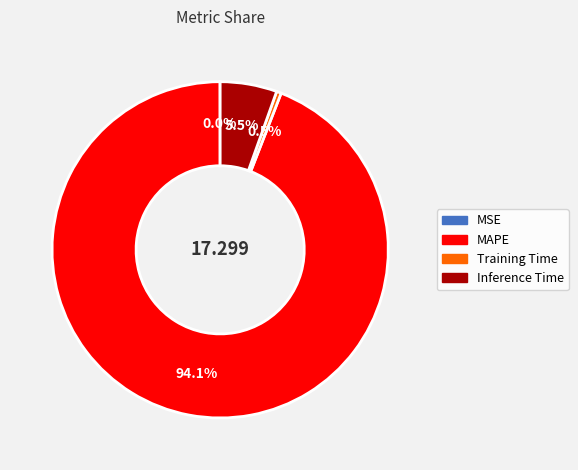

Does any single category account for the majority?

Yes